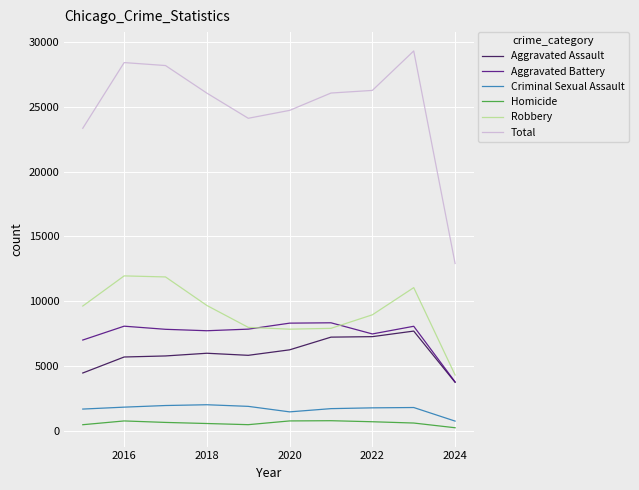

What is the minimum value for Total?

12916